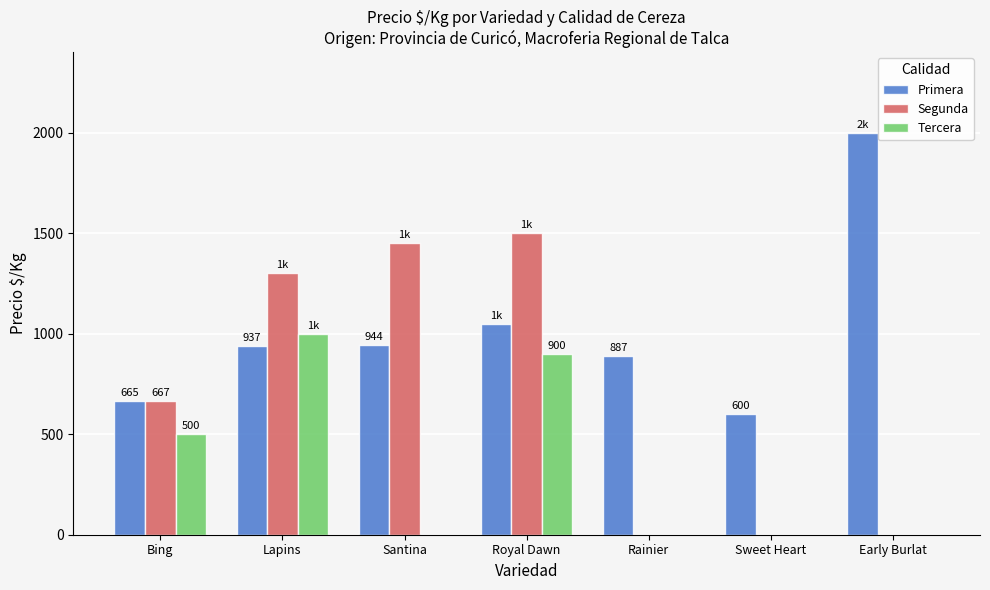

What is the maximum value shown in the chart?

2000